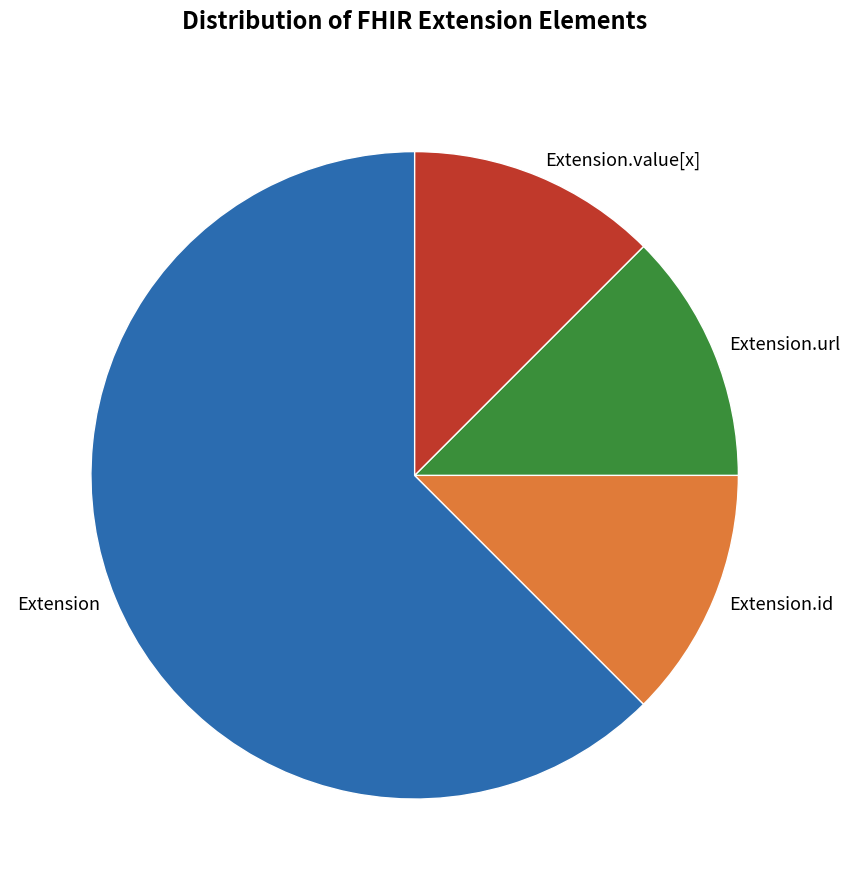

How many slices are in this pie chart?

4